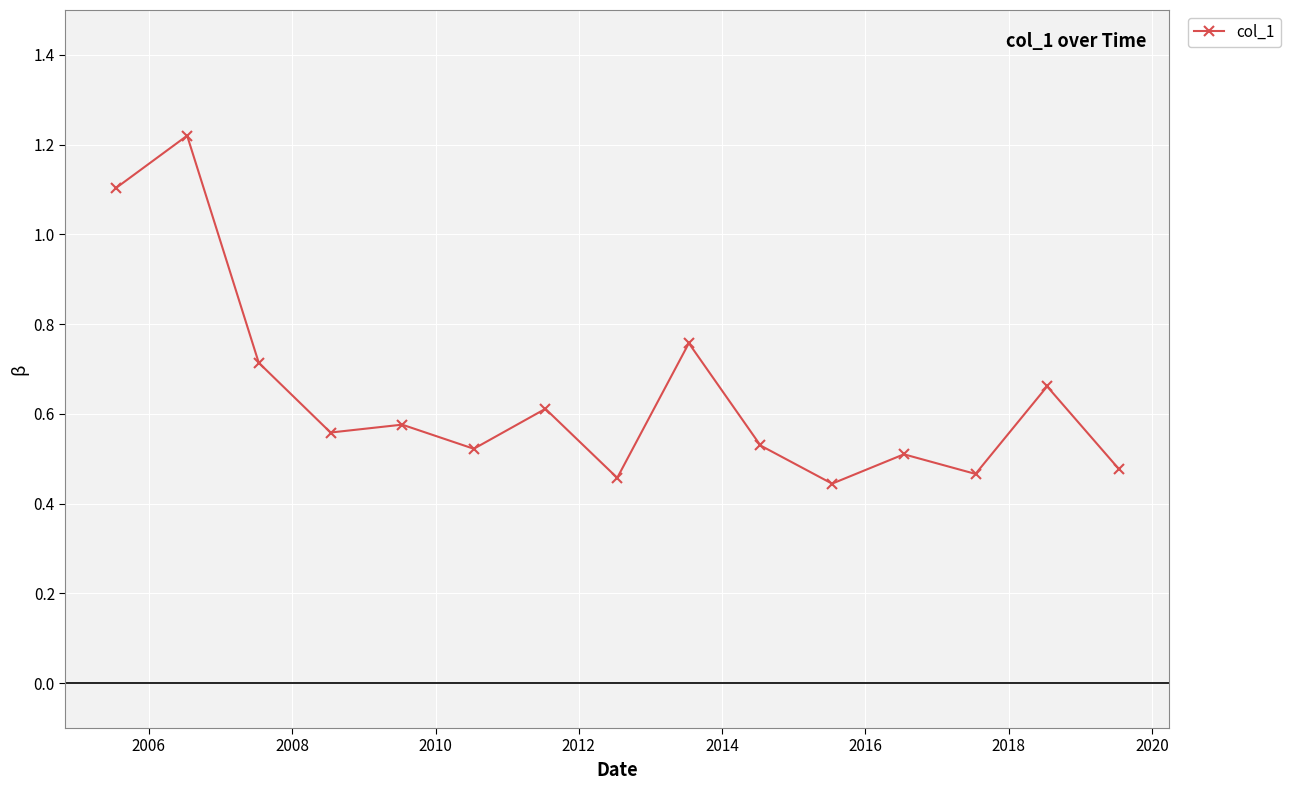

True or false: there are more than 2 points higher than both neighbors.

True